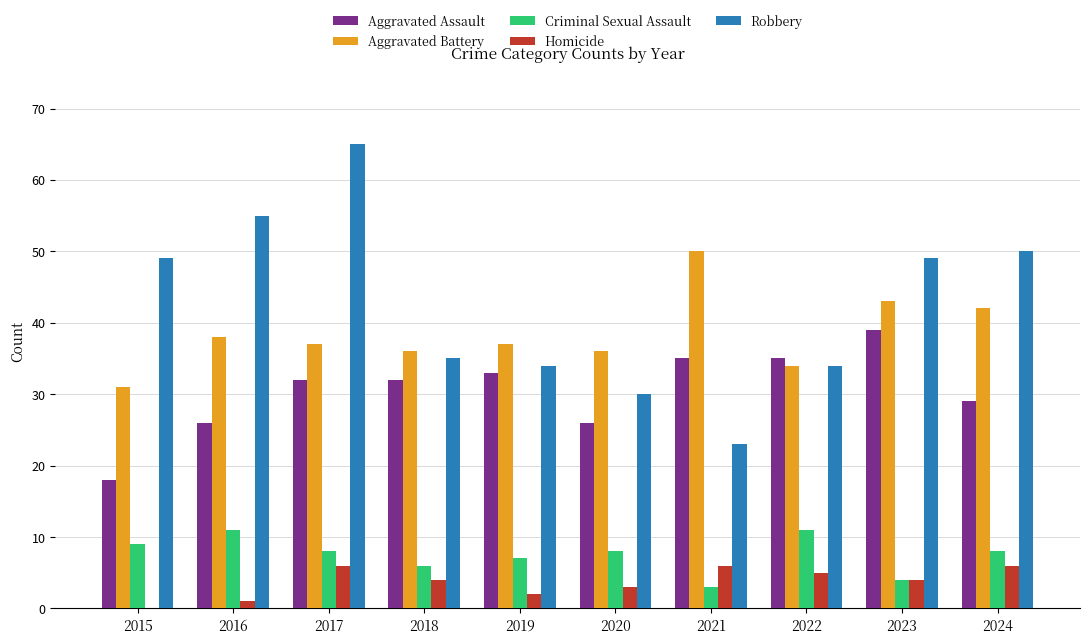

Which series changed the most between 2022 and 2024?

Robbery